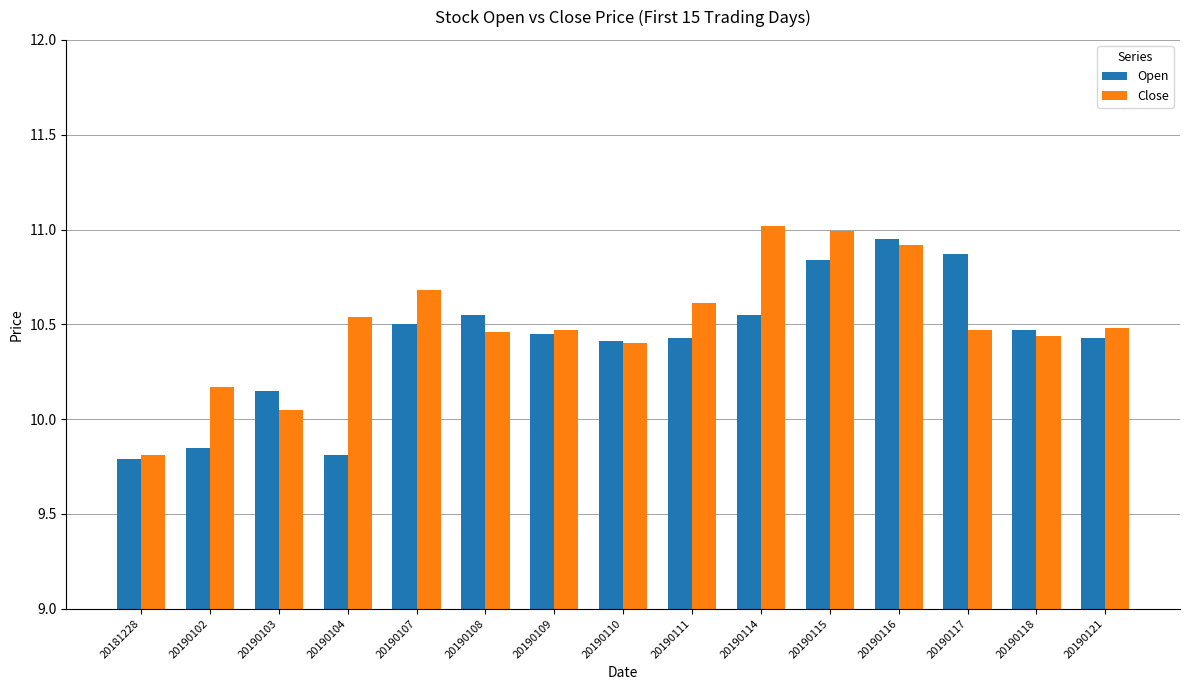

At how many categories does at least one series exceed 10?

14